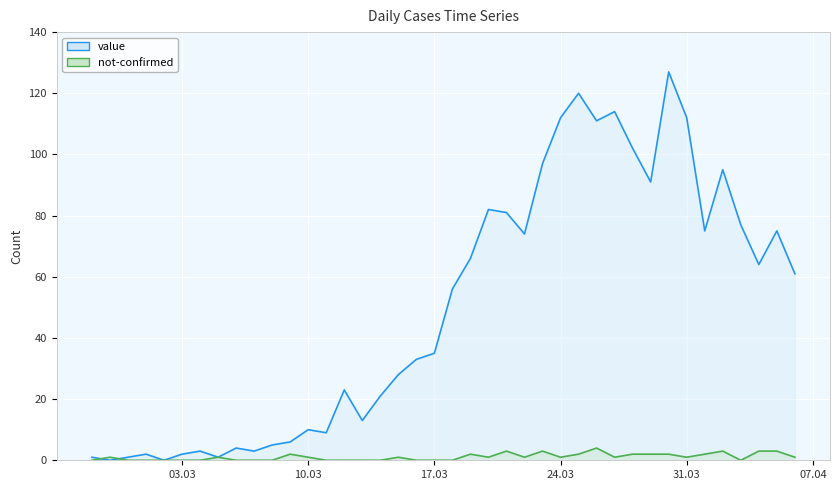

In value, how many points are lower than both neighbors (excluding endpoints)?

11